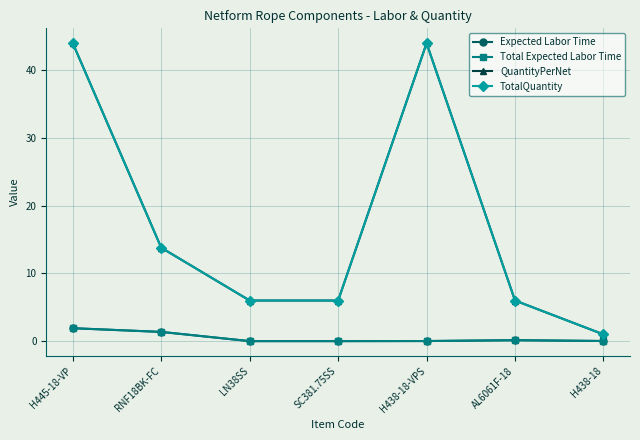

What is the average value of the Expected Labor Time series?

0.5